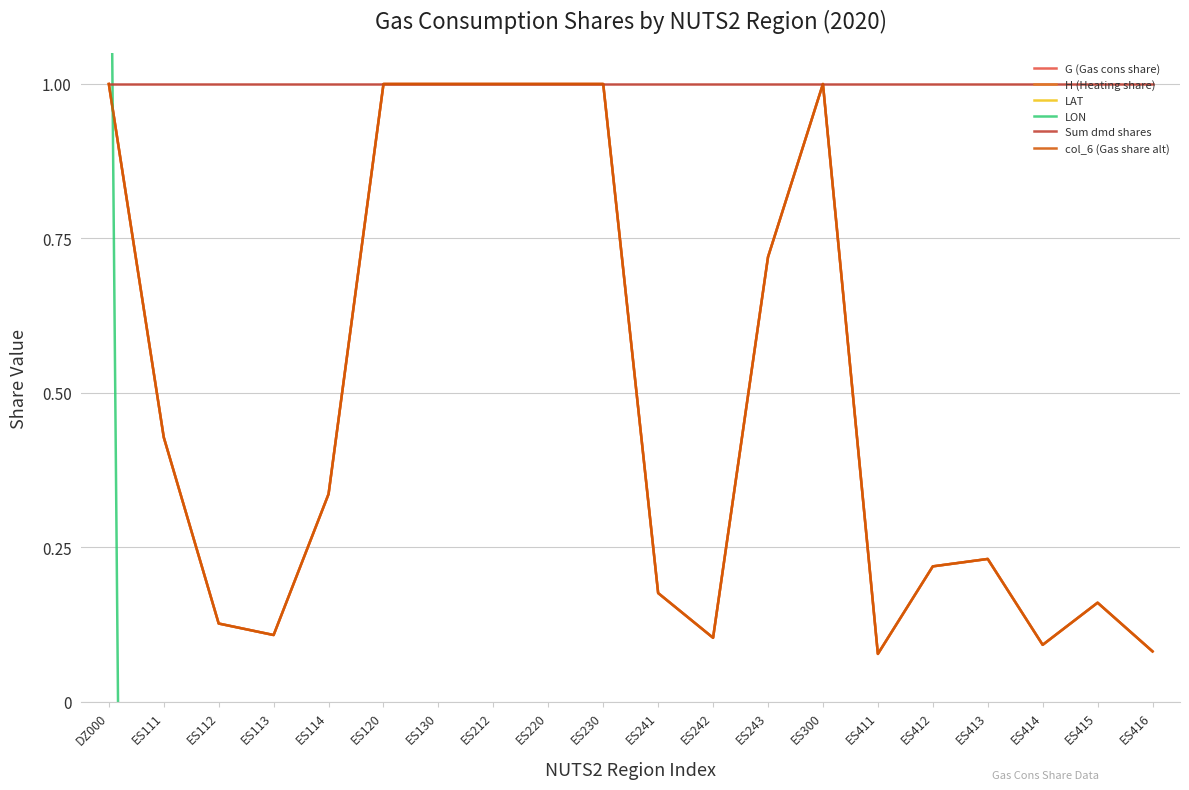

What is the highest value of the col_6 (Gas share alt) series?

1.0